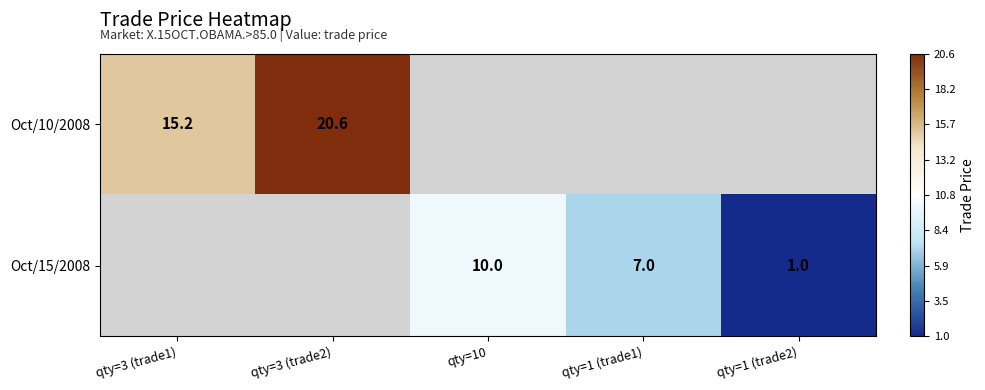

What is the sum of the Oct/15/2008 values at qty=1 (trade1) and qty=1 (trade2)?

8.0